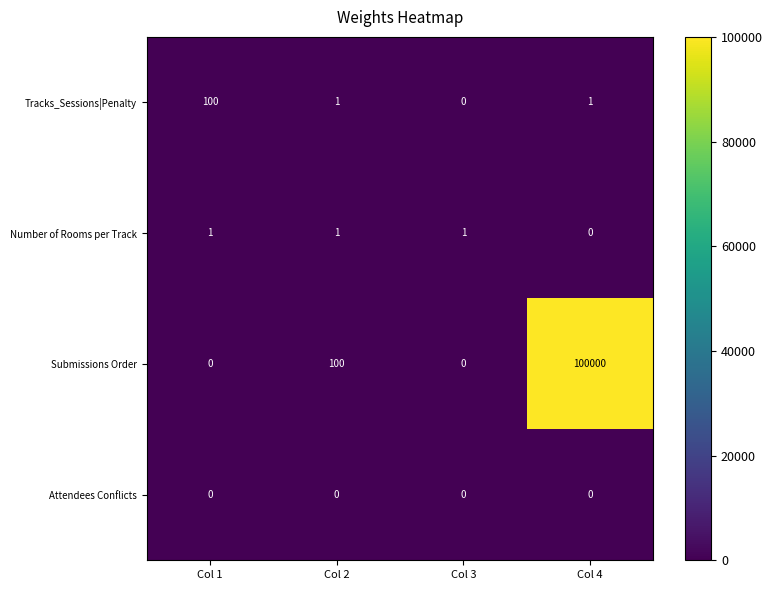

Is it true that Submissions Order equals 132697 at Col 4?

False